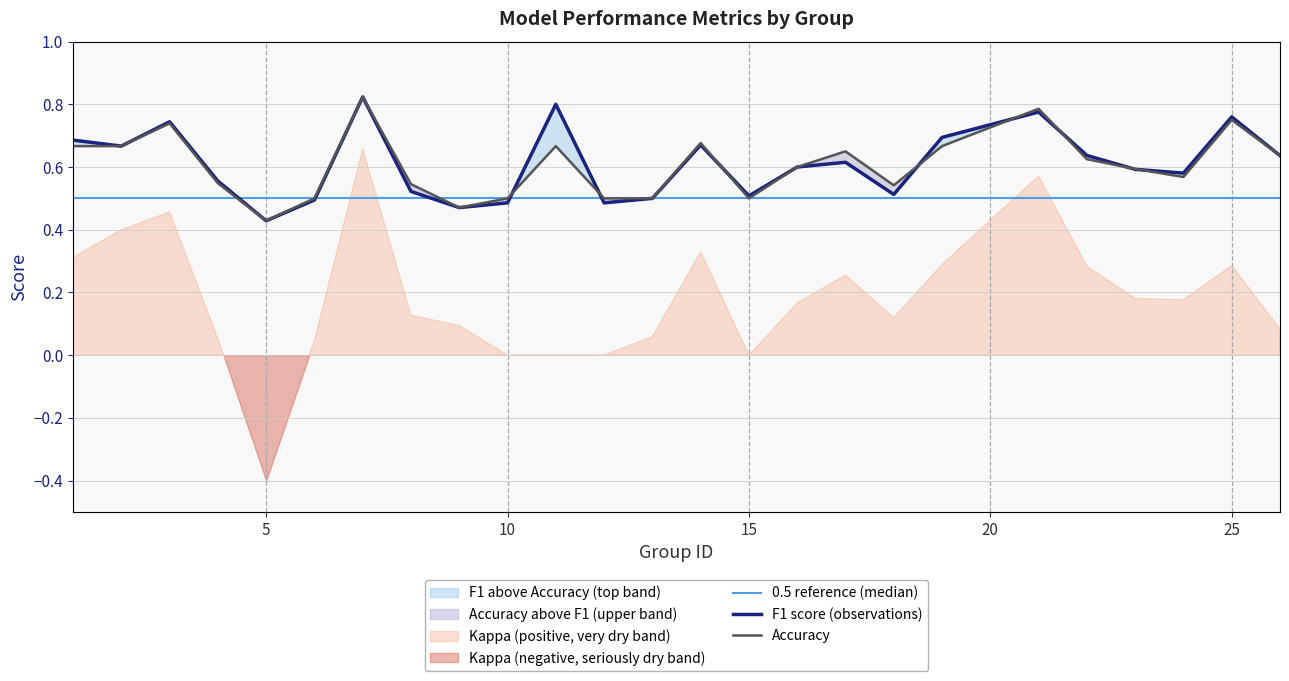

Which label corresponds to the largest value in the chart?

7